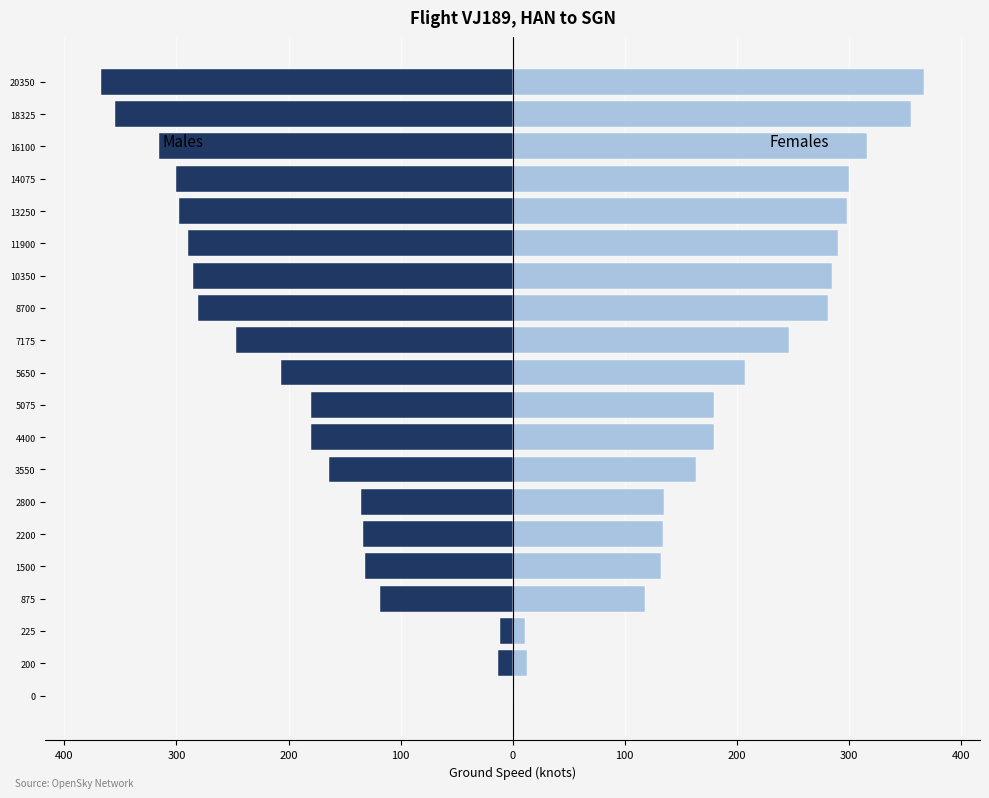

What is the smallest value displayed?

-367